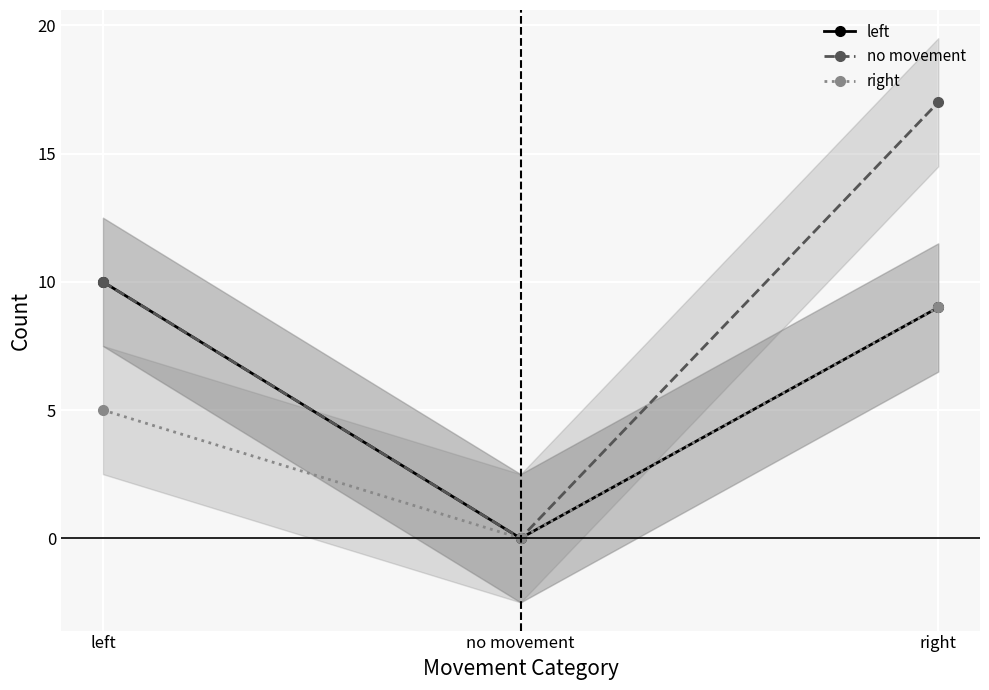

Reading left to right, transcribe all the data shown in this chart.

left: left=10	no movement=0	right=9
no movement: left=10	no movement=0	right=17
right: left=5	no movement=0	right=9